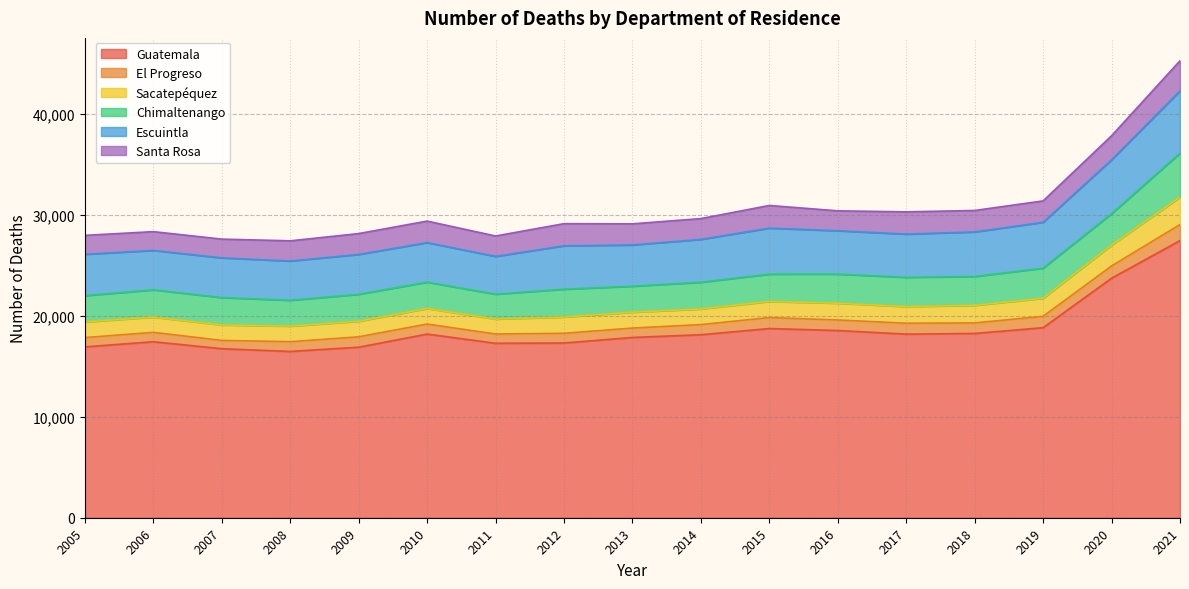

True or false: Sacatepéquez and El Progreso cross at least once.

False